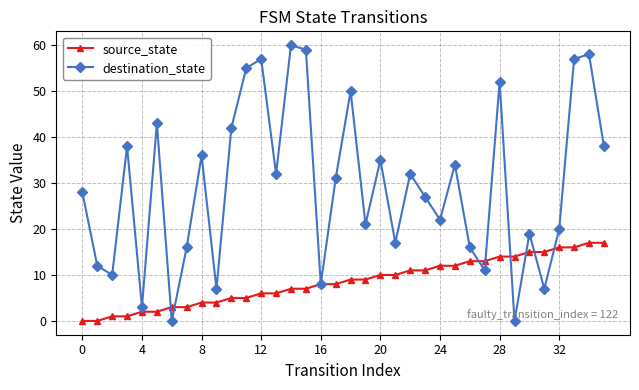

List the series in order of their overall mean, highest first.

destination_state, source_state